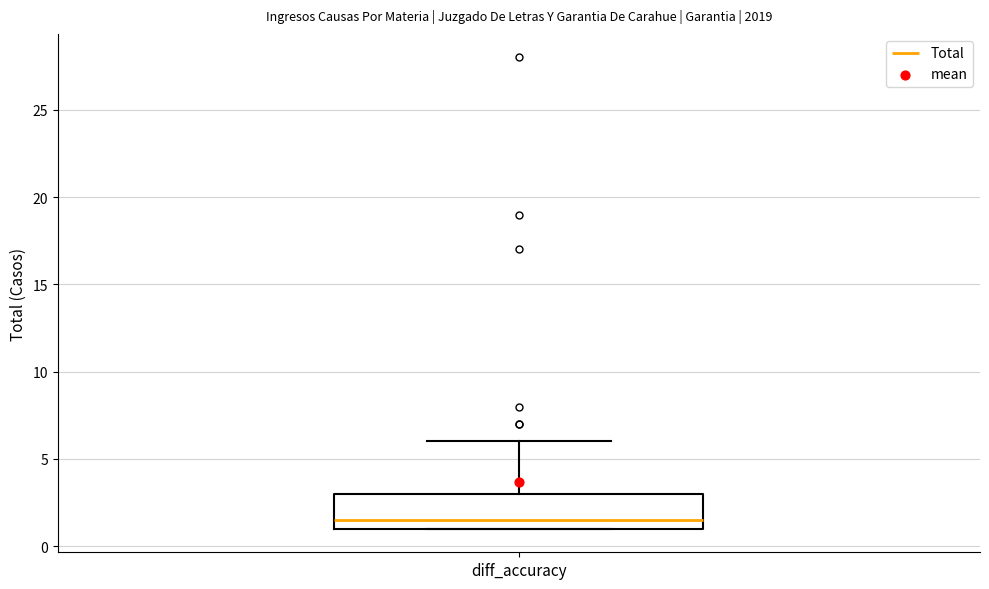

Read this box plot against the y-axis: the position of the median line, the range covered by the box, and the ends of both whiskers. The values are not printed on the chart, so give them approximately, as read against the axis.

median 1.5, box 1.0 to 3.0, whiskers 1.0 to 6.0